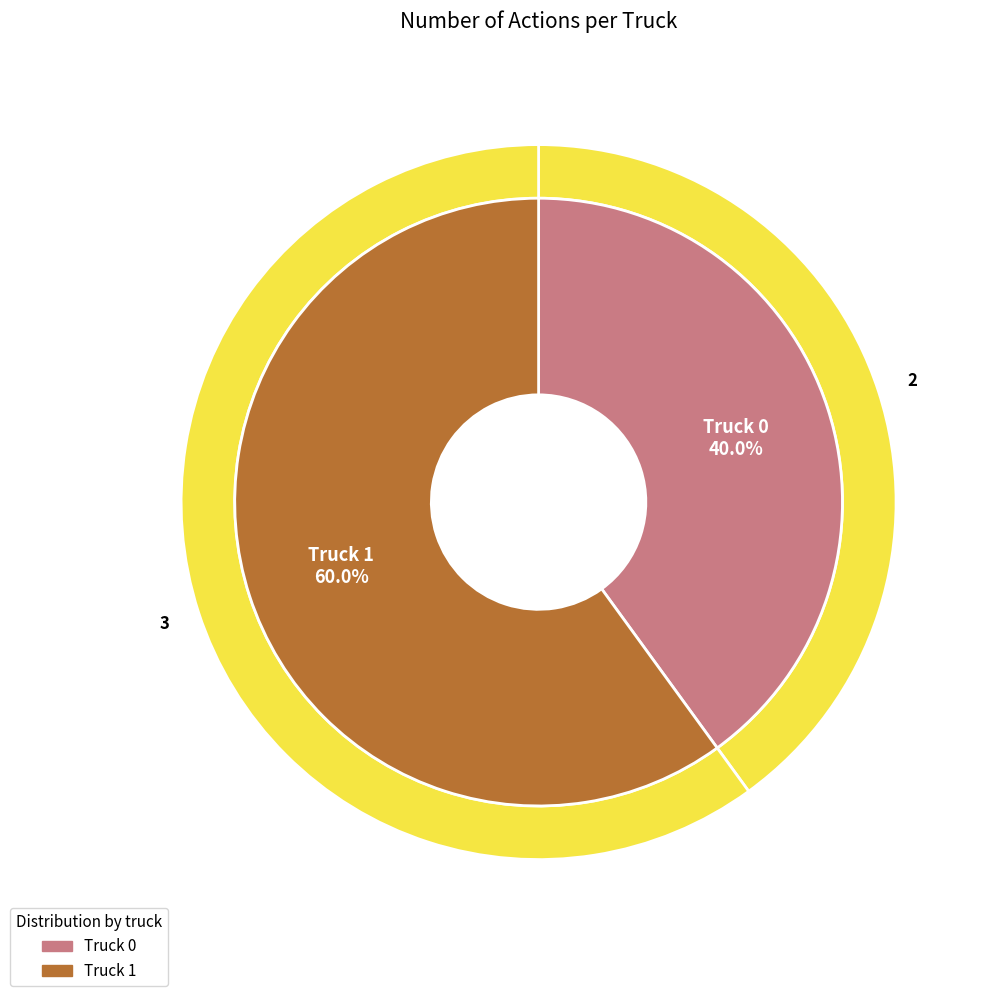

What is the smallest slice in the pie chart?

Truck 0